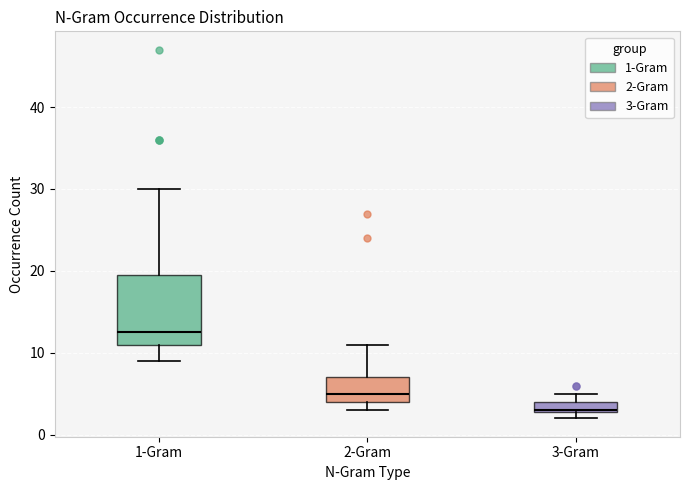

Which box's median line is the lowest?

3-Gram